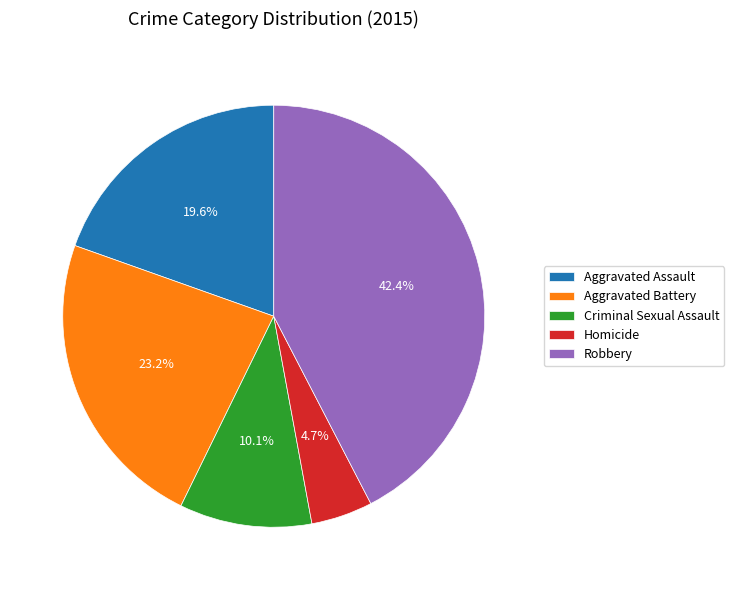

To the nearest percent, what percentage of the pie is Aggravated Assault?

20%